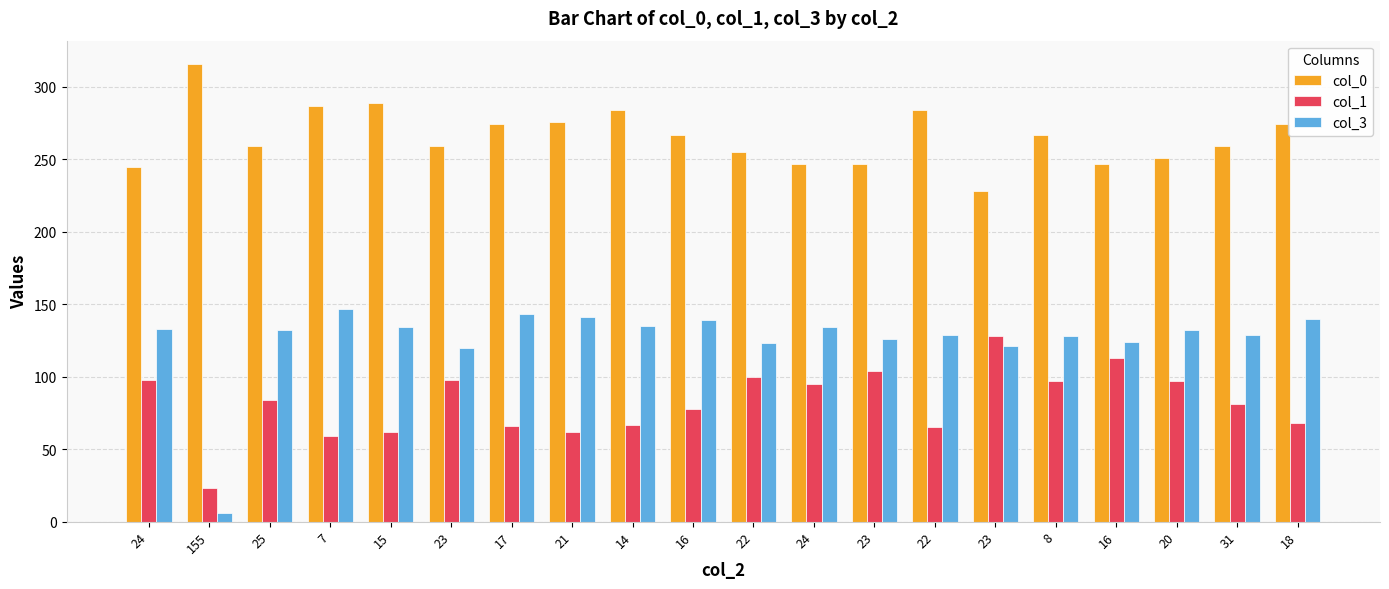

What is the sum of the col_0 values at 20 and 17?

525